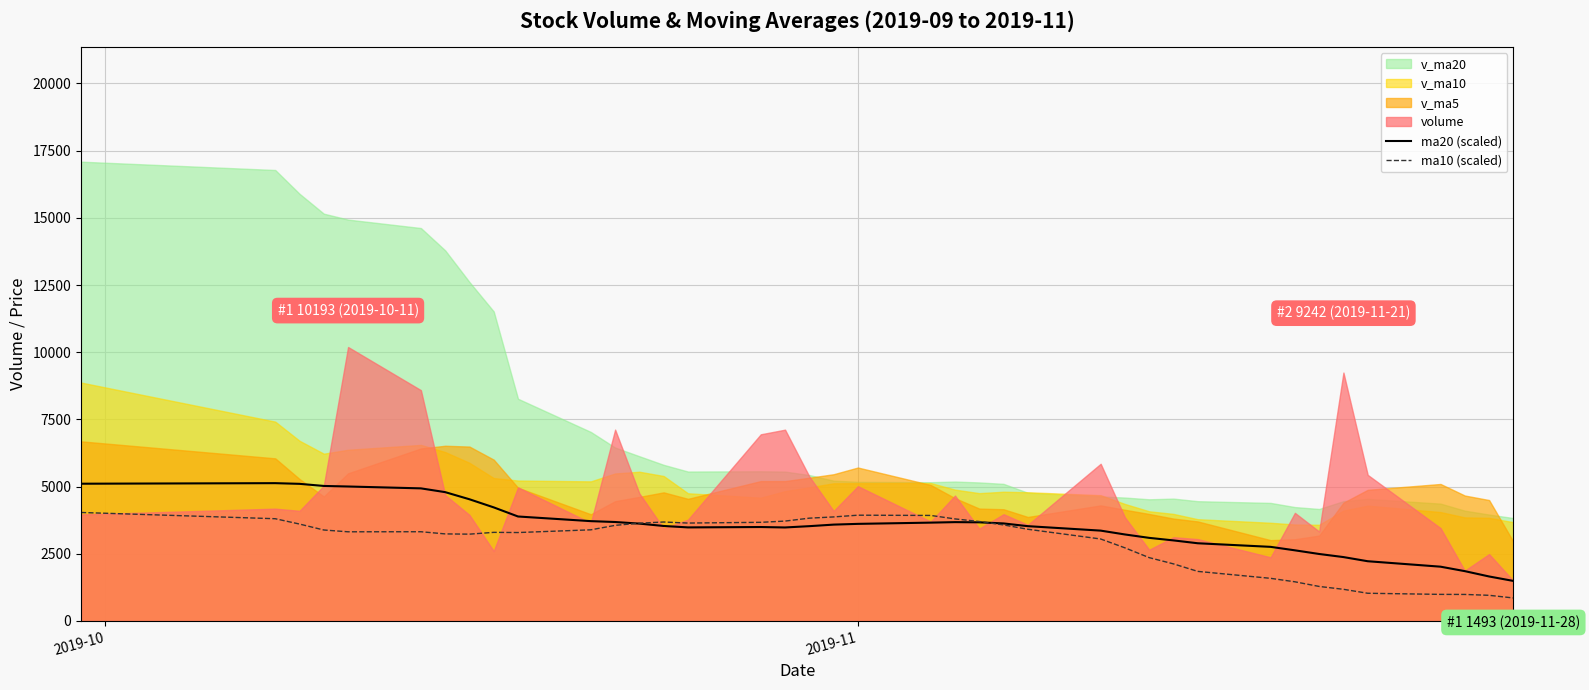

True or false: ma10 (scaled) has more than 0 points higher than both neighbors.

True